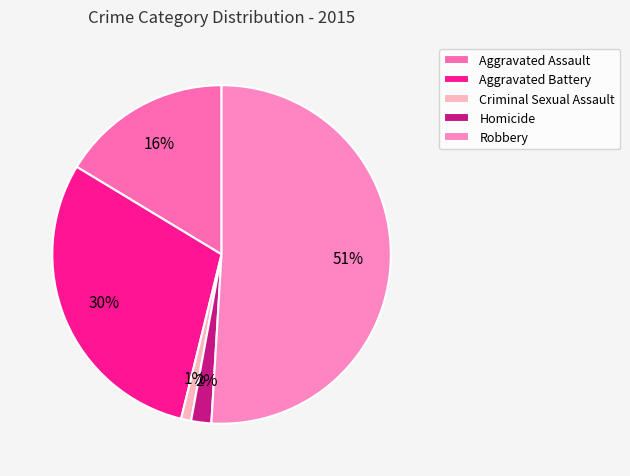

How many segments does this pie chart have?

5